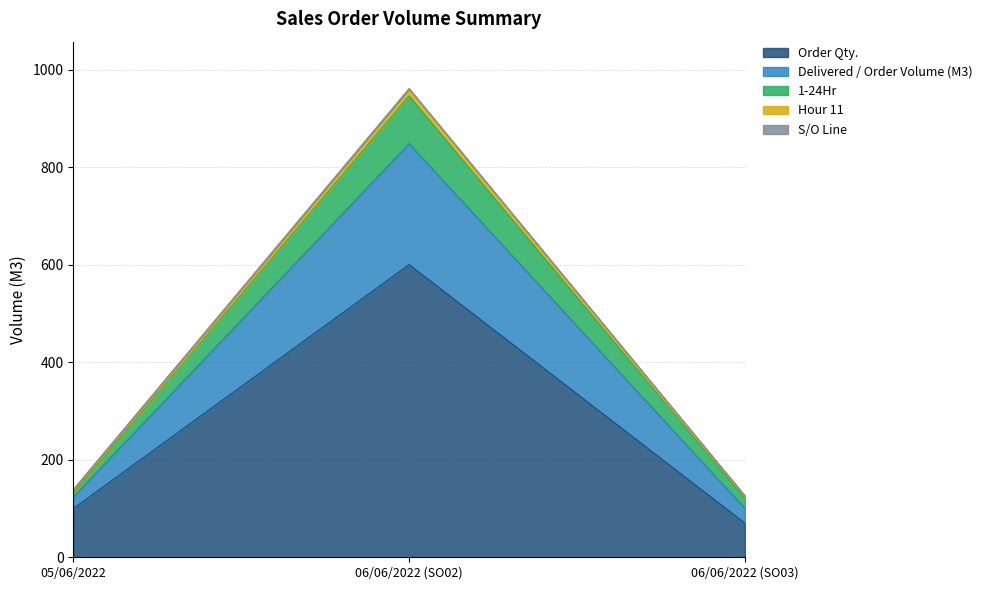

List the labels in order of 1-24Hr value, smallest first.

06/06/2022 (SO03), 05/06/2022, 06/06/2022 (SO02)